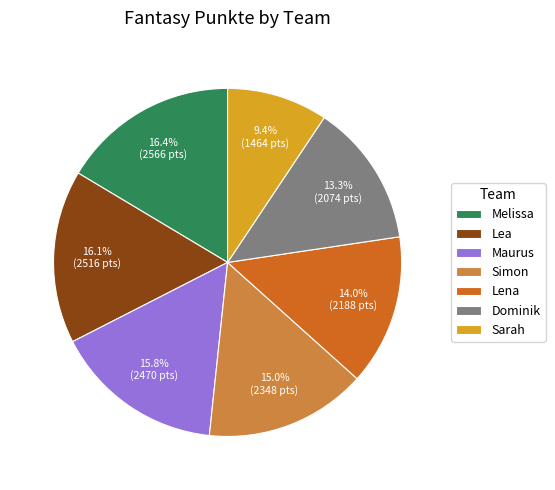

To the nearest percent, what is the combined percentage of Lena and Sarah?

23%